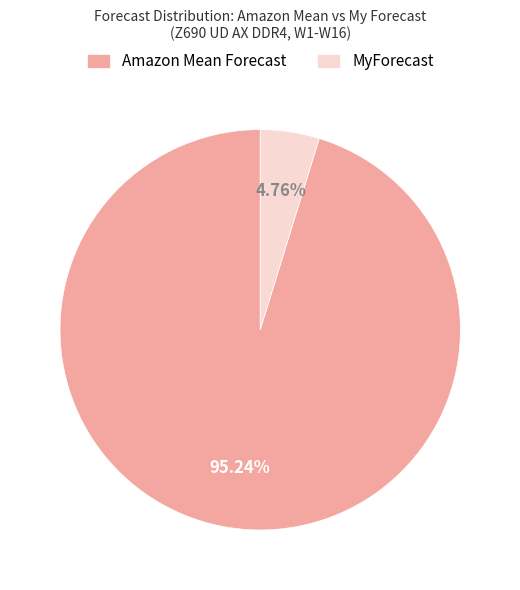

What is the largest slice in the pie chart?

Amazon Mean Forecast